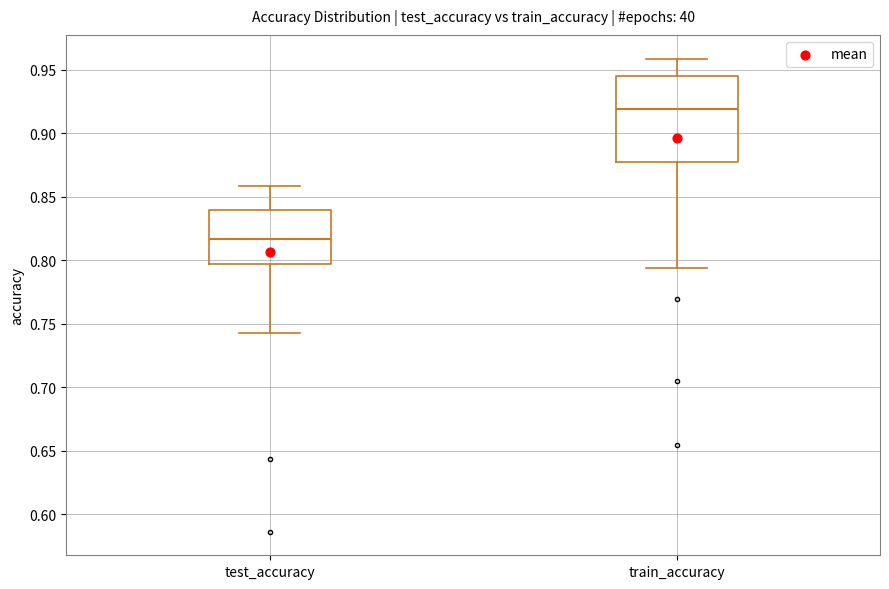

Reading left to right, read every box against the y-axis: the position of its median line, the range the box covers, and the ends of its whiskers. The values are not printed on the chart, so give them approximately, as read against the axis.

test_accuracy: median 0.815, box 0.795 to 0.840, whiskers 0.745 to 0.860
train_accuracy: median 0.920, box 0.880 to 0.945, whiskers 0.795 to 0.960